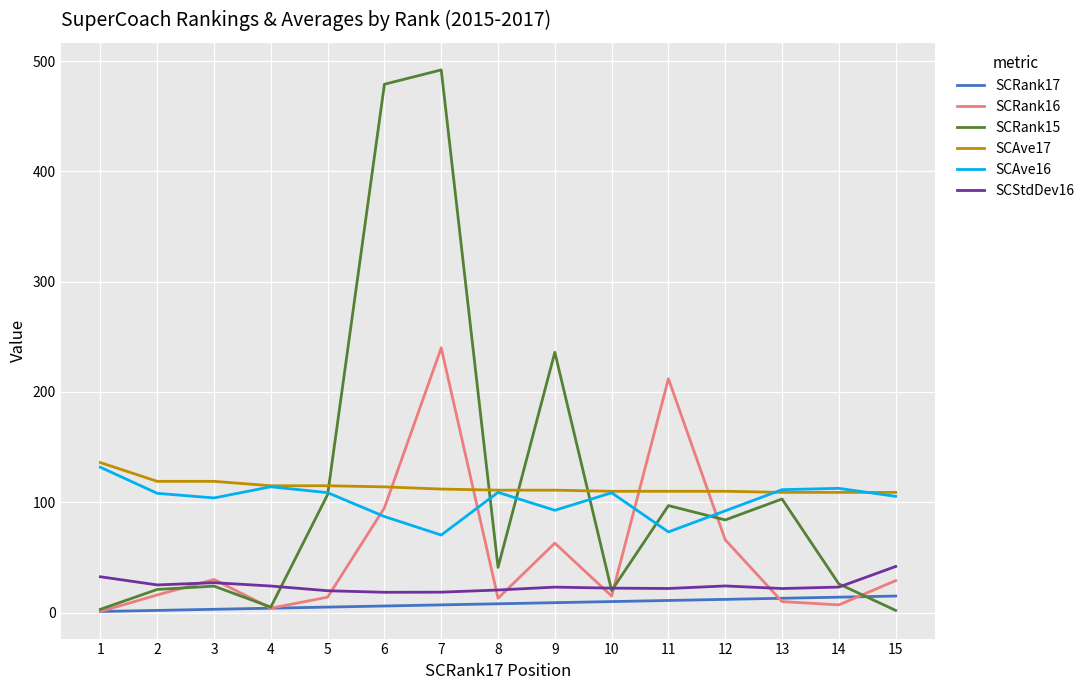

Count the number of categories in the chart.

15